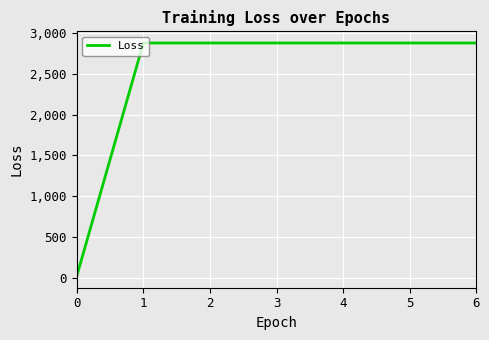

How many distinct data groups are displayed?

1